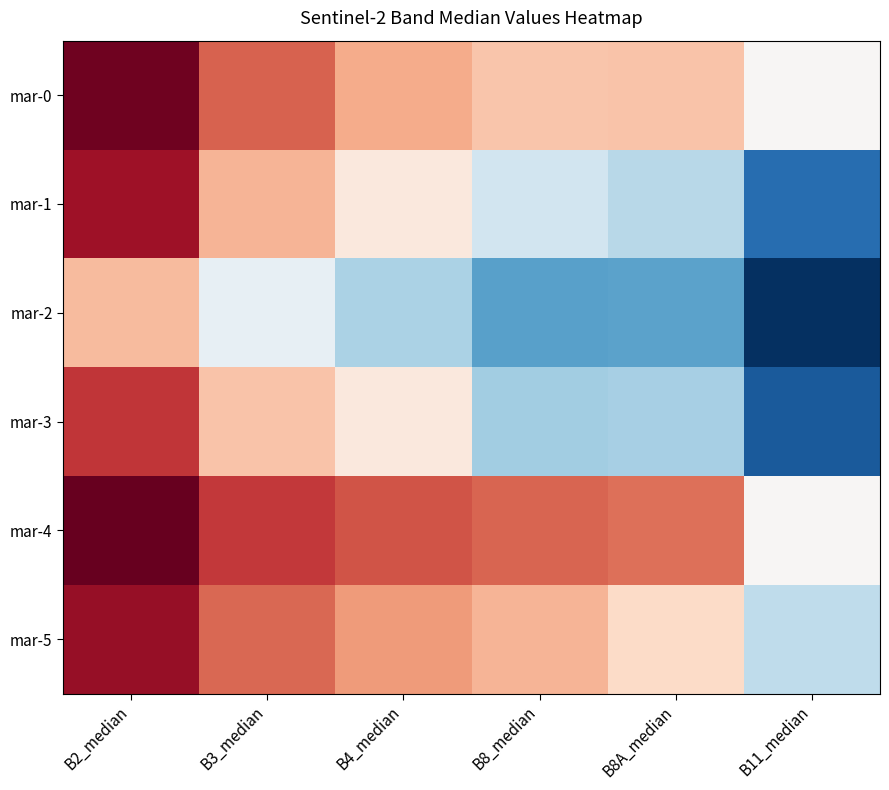

Which label corresponds to the smallest value in the chart?

B2_median